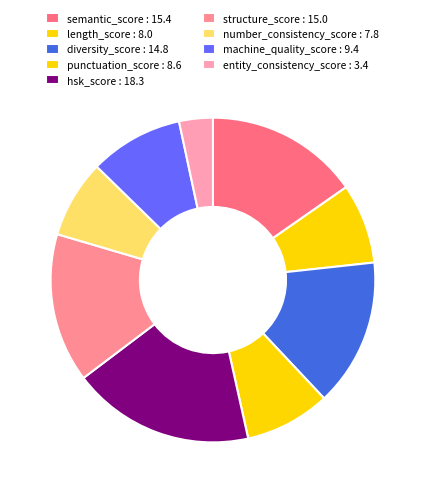

True or false: entity_consistency_score accounts for 3% of the total.

True